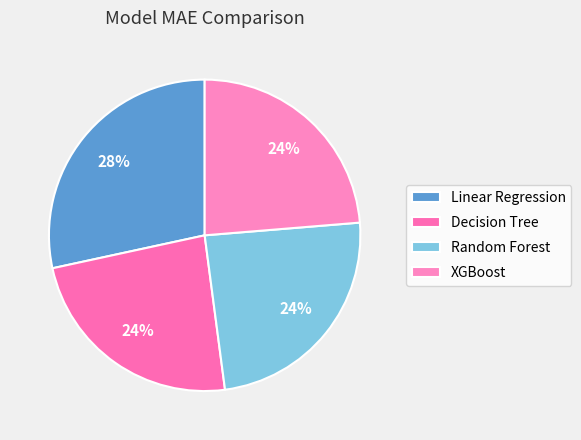

Combined, what portion of the pie is Linear Regression and Random Forest?

52.6%